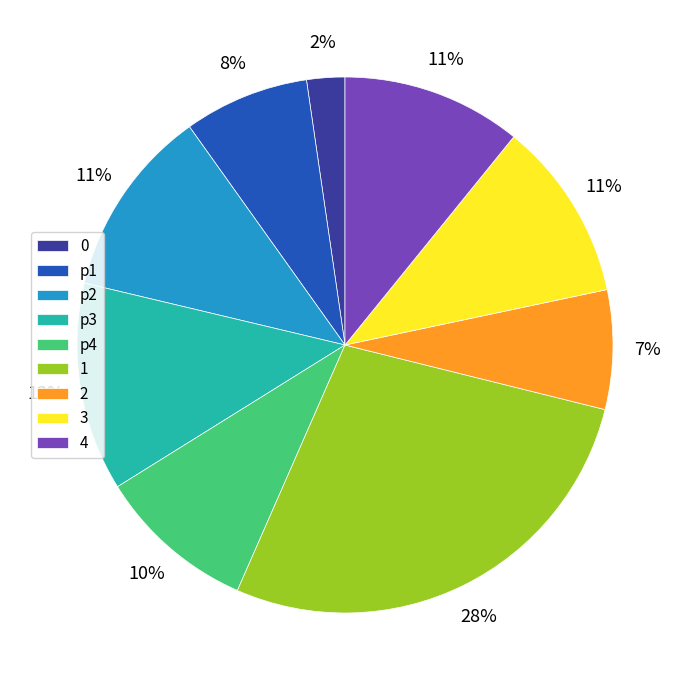

The 2 slice represents 1% of the pie. True or false?

False